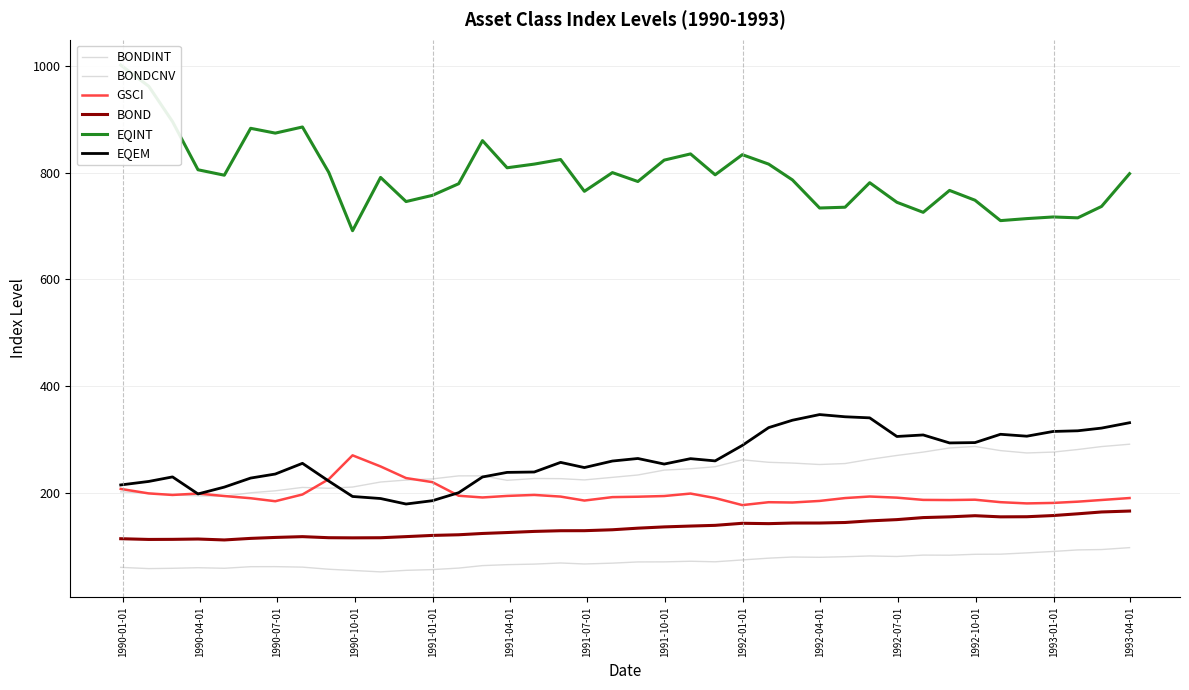

True or false: EQEM and BONDCNV cross at least once.

False